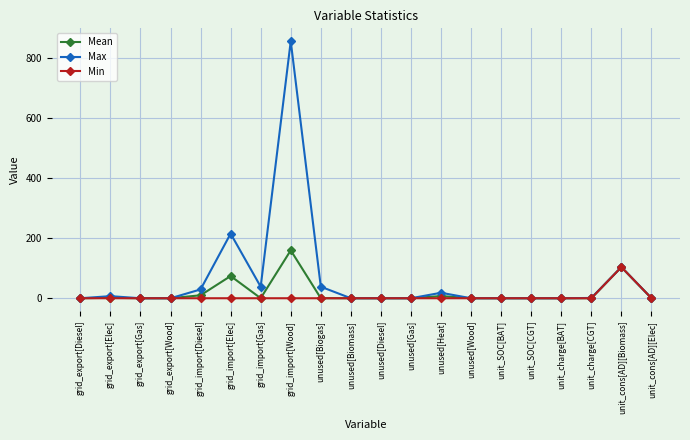

The Min series shows 44.7 at unused[Heat]. True or false?

False